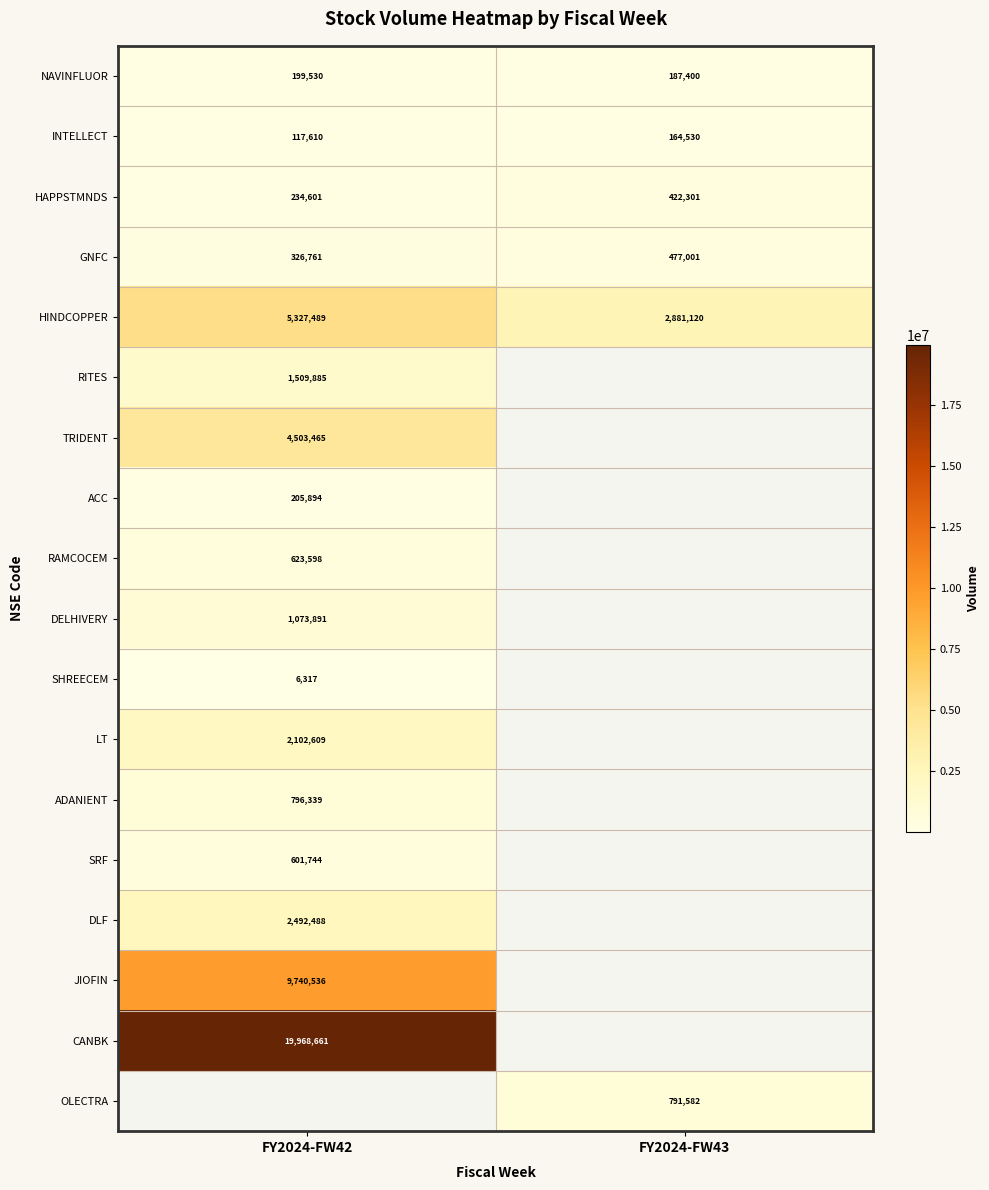

The GNFC series shows 326761 at FY2024-FW42. True or false?

True